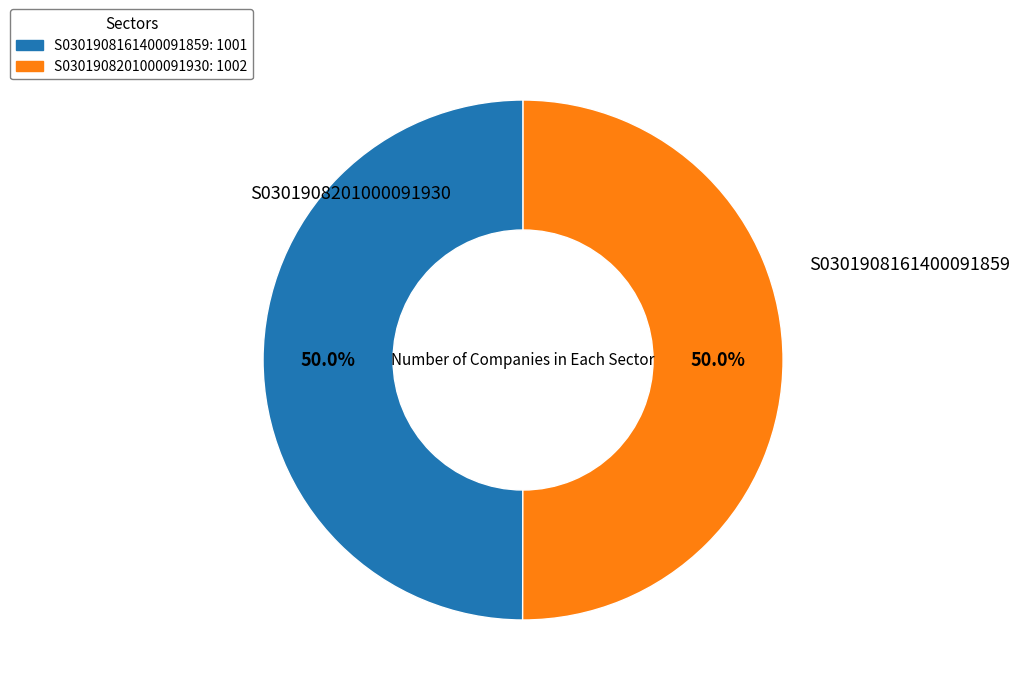

Count the number of slices in the pie.

2